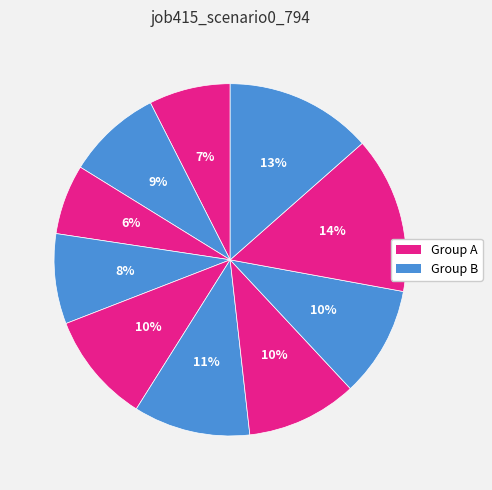

How many segments does this pie chart have?

10